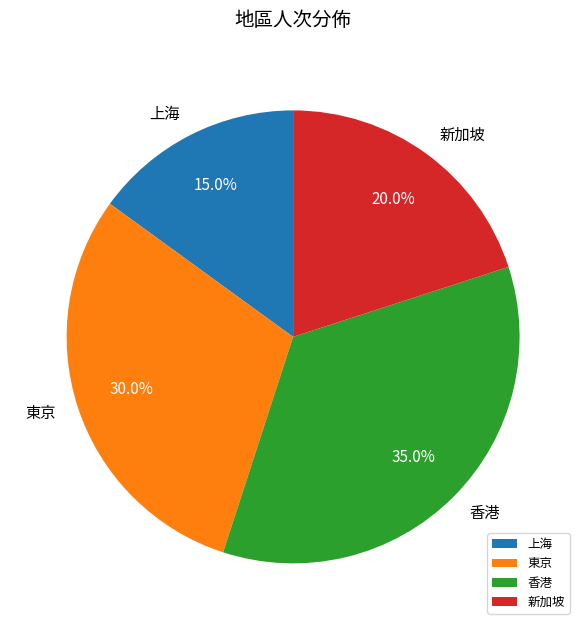

Does 新加坡 account for over 50% of the chart?

No